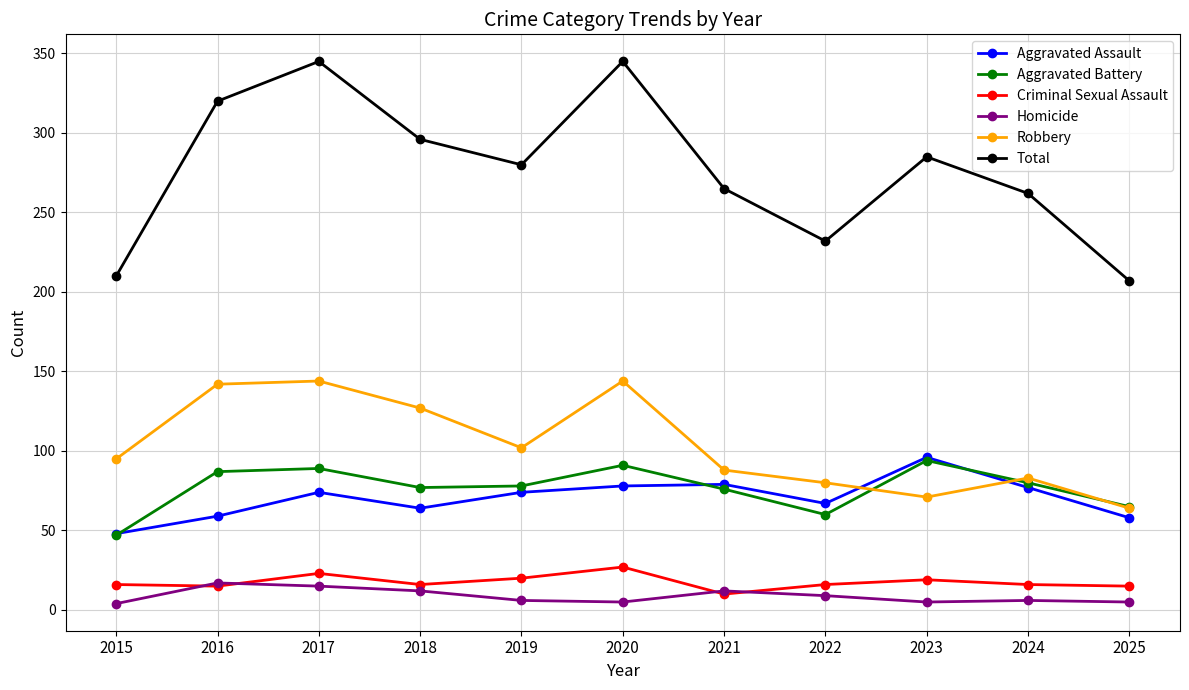

What is the value of the Total point at the 9th from the left?

285